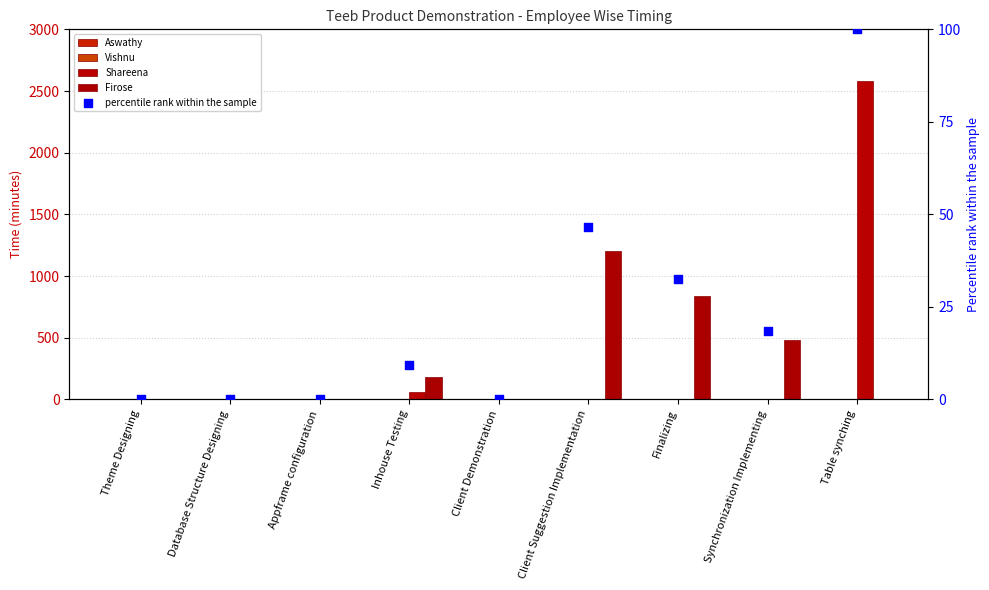

Which series contains the highest Y value?

Shareena